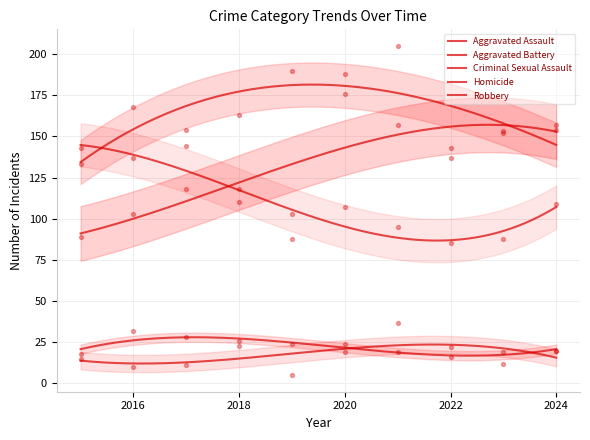

At how many categories does at least one series exceed 16?

10